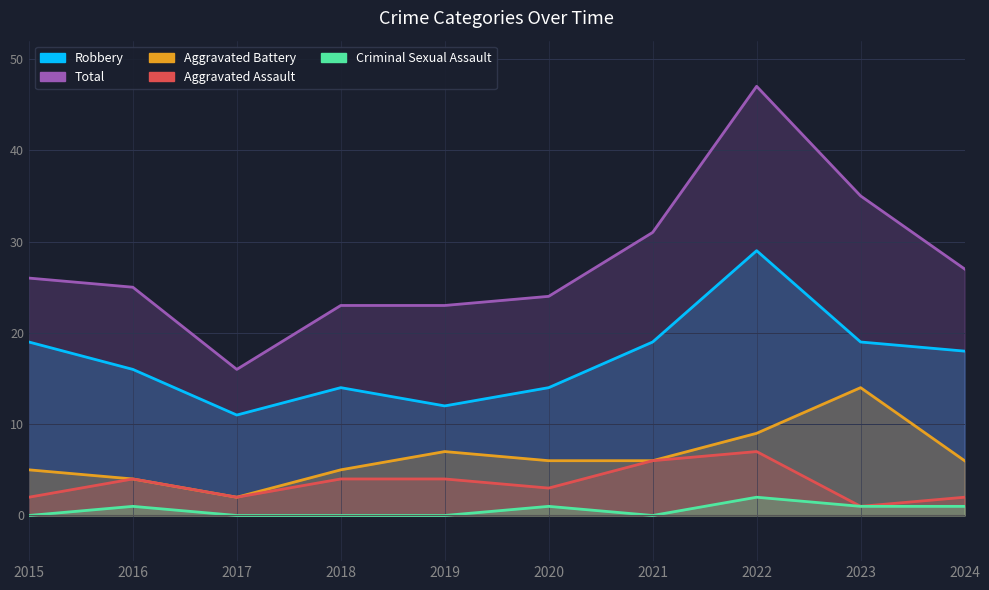

True or false: Aggravated Battery has a value of 9 at 2022.

True